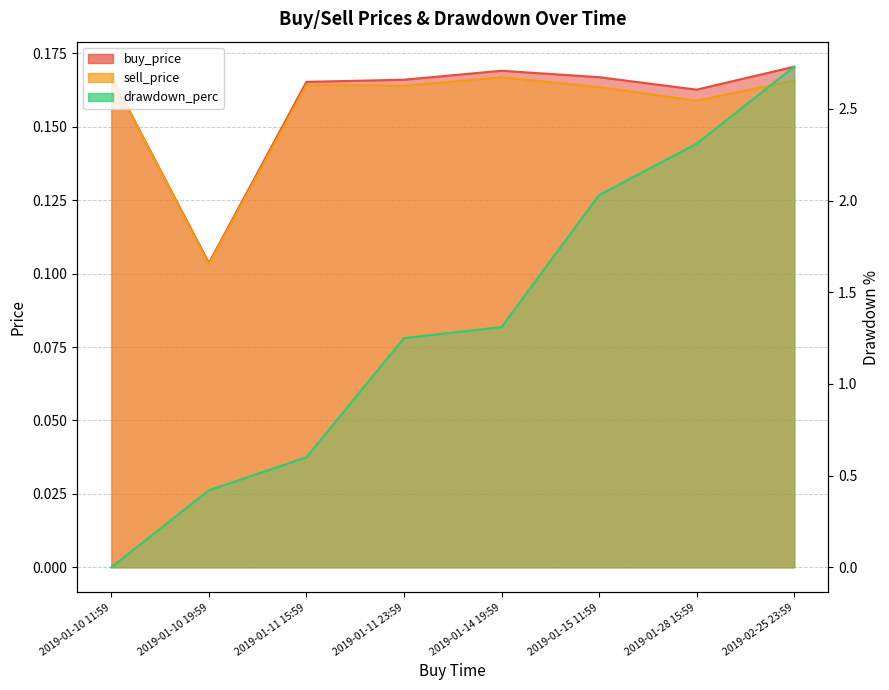

The value of drawdown_perc at 2019-01-28 15:59 is 4.0. True or false?

False